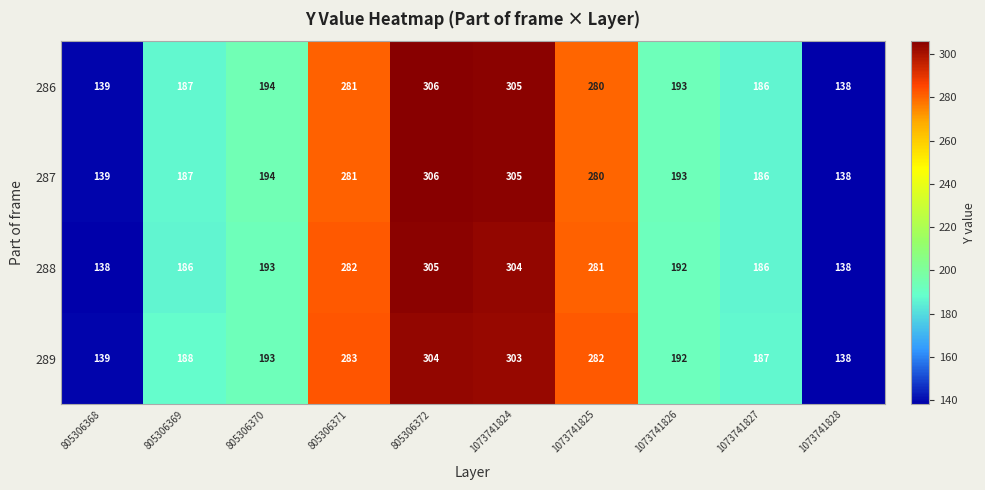

Between 805306371 and 1073741826, which series saw the biggest shift?

289